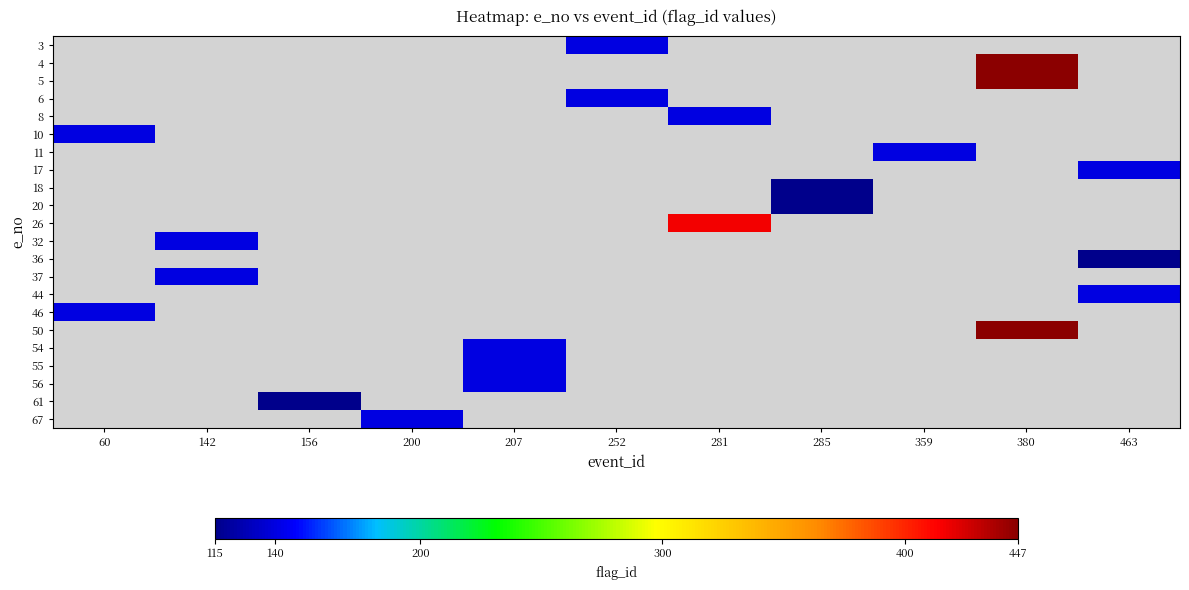

At which category does the chart reach its peak across all series?

380